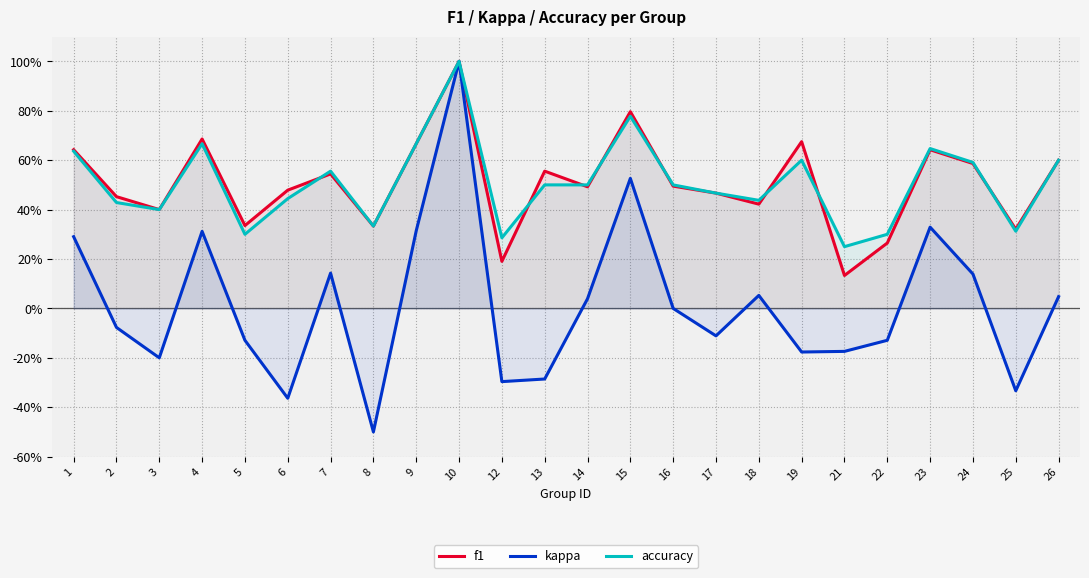

Between 18 and 19, which series saw the biggest shift?

f1